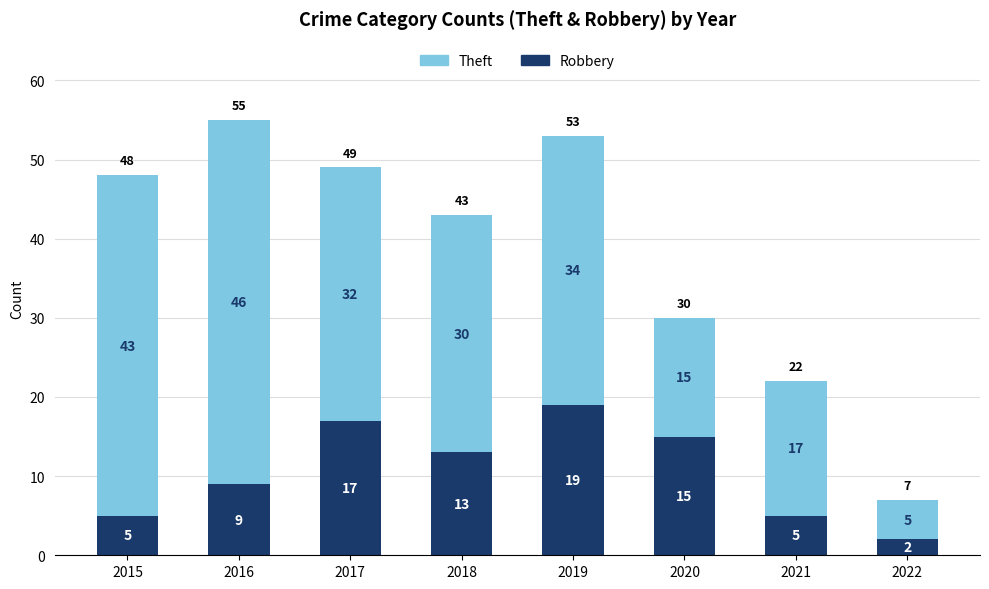

At which category is the sum across all series the highest?

2016